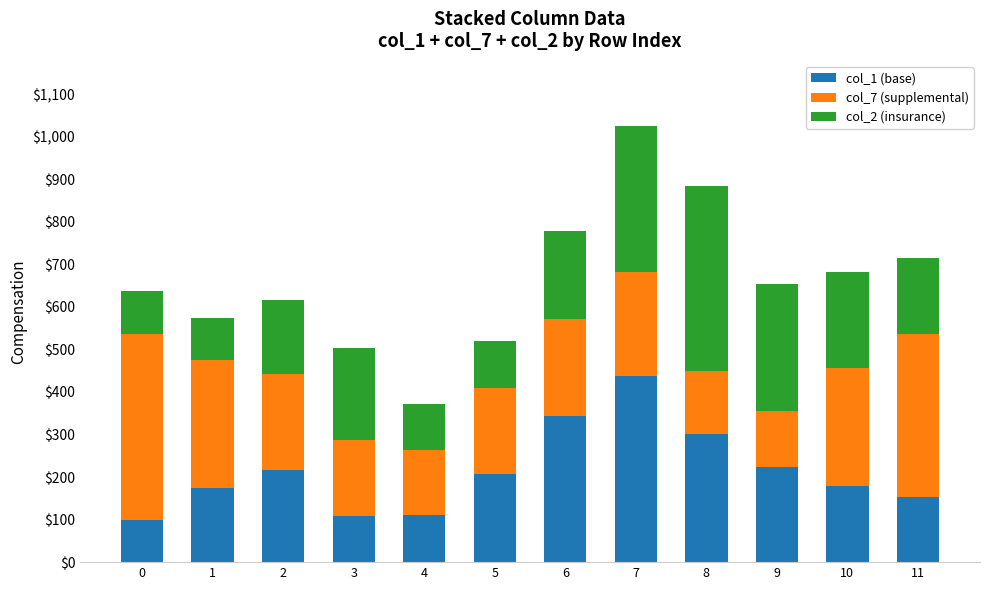

How many bars are there in total?

12